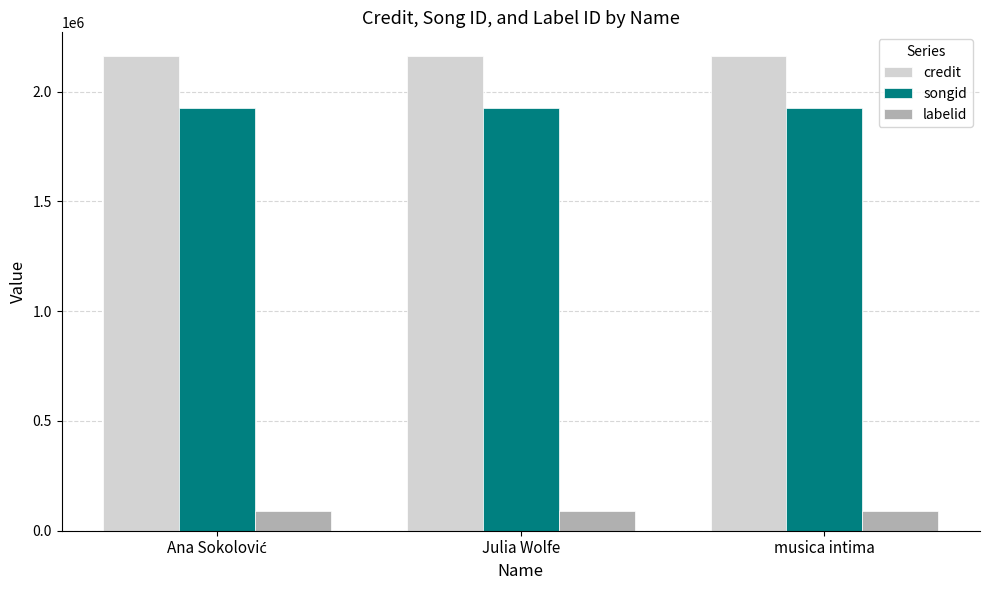

What is the minimum value for songid?

1926003